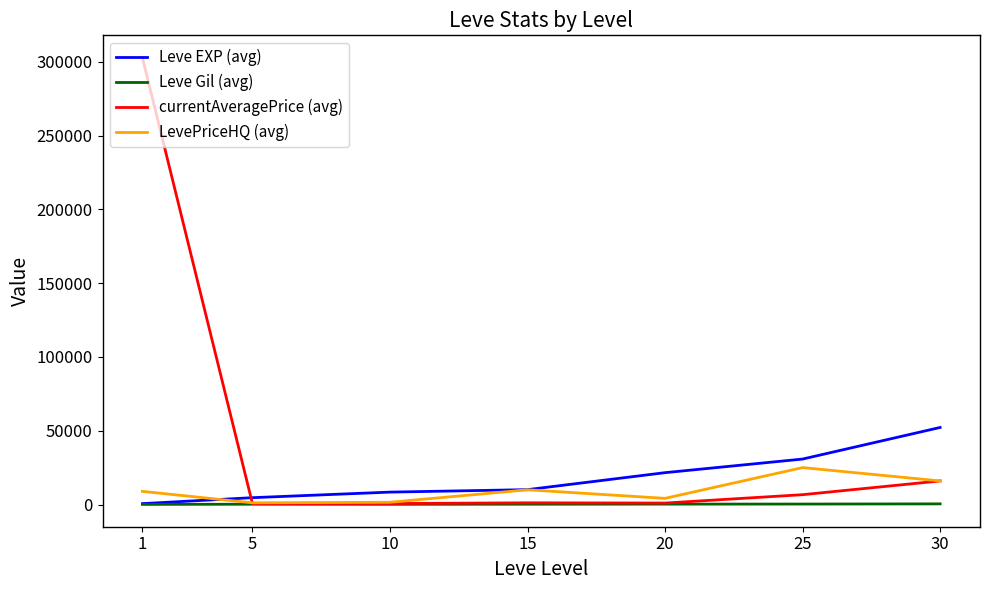

What is the sum of all Leve Gil (avg) values?

1825